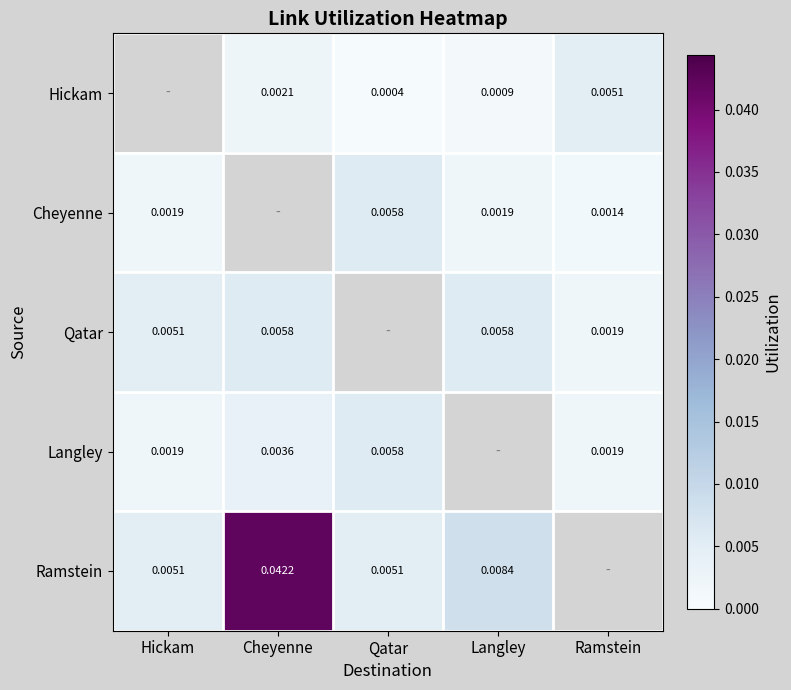

Between Cheyenne and Ramstein, which is larger?

Ramstein